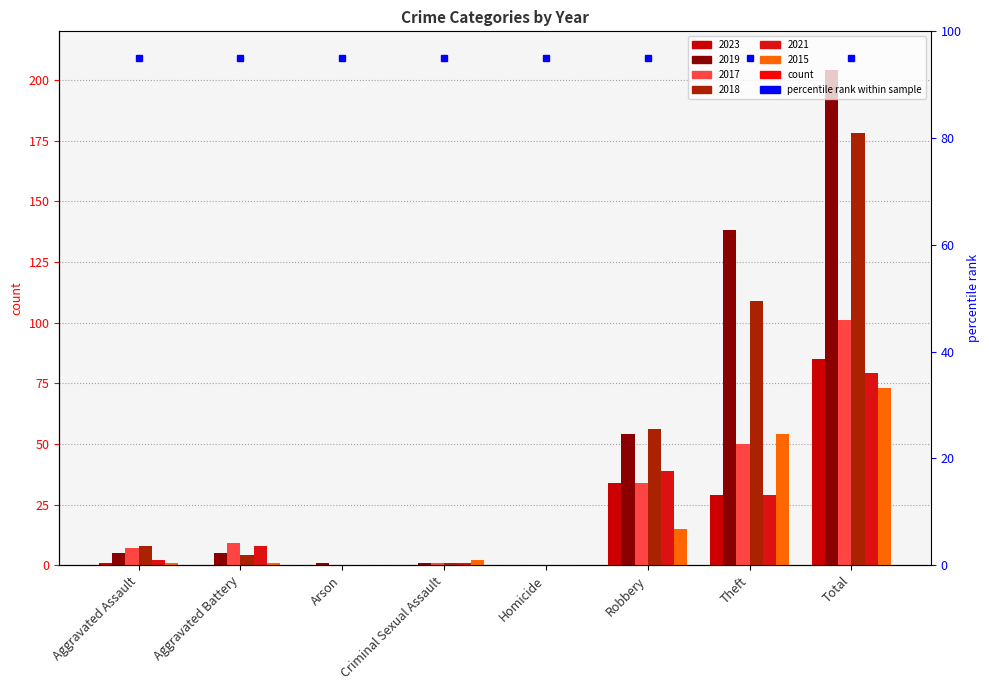

Reading right to left, what are all the values shown in this chart?

2023: Total=85	Theft=29	Robbery=34	Homicide=0	Criminal Sexual Assault=0	Arson=0	Aggravated Battery=0	Aggravated Assault=1
2019: Total=204	Theft=138	Robbery=54	Homicide=0	Criminal Sexual Assault=1	Arson=1	Aggravated Battery=5	Aggravated Assault=5
2017: Total=101	Theft=50	Robbery=34	Homicide=0	Criminal Sexual Assault=1	Arson=0	Aggravated Battery=9	Aggravated Assault=7
2018: Total=178	Theft=109	Robbery=56	Homicide=0	Criminal Sexual Assault=1	Arson=0	Aggravated Battery=4	Aggravated Assault=8
2021: Total=79	Theft=29	Robbery=39	Homicide=0	Criminal Sexual Assault=1	Arson=0	Aggravated Battery=8	Aggravated Assault=2
2015: Total=73	Theft=54	Robbery=15	Homicide=0	Criminal Sexual Assault=2	Arson=0	Aggravated Battery=1	Aggravated Assault=1